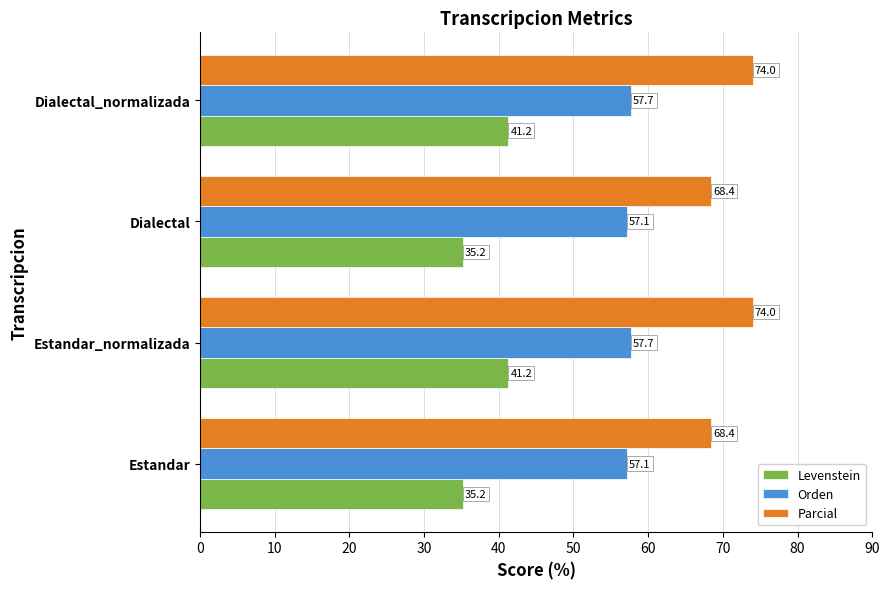

What is the average value of the Orden series?

57.4